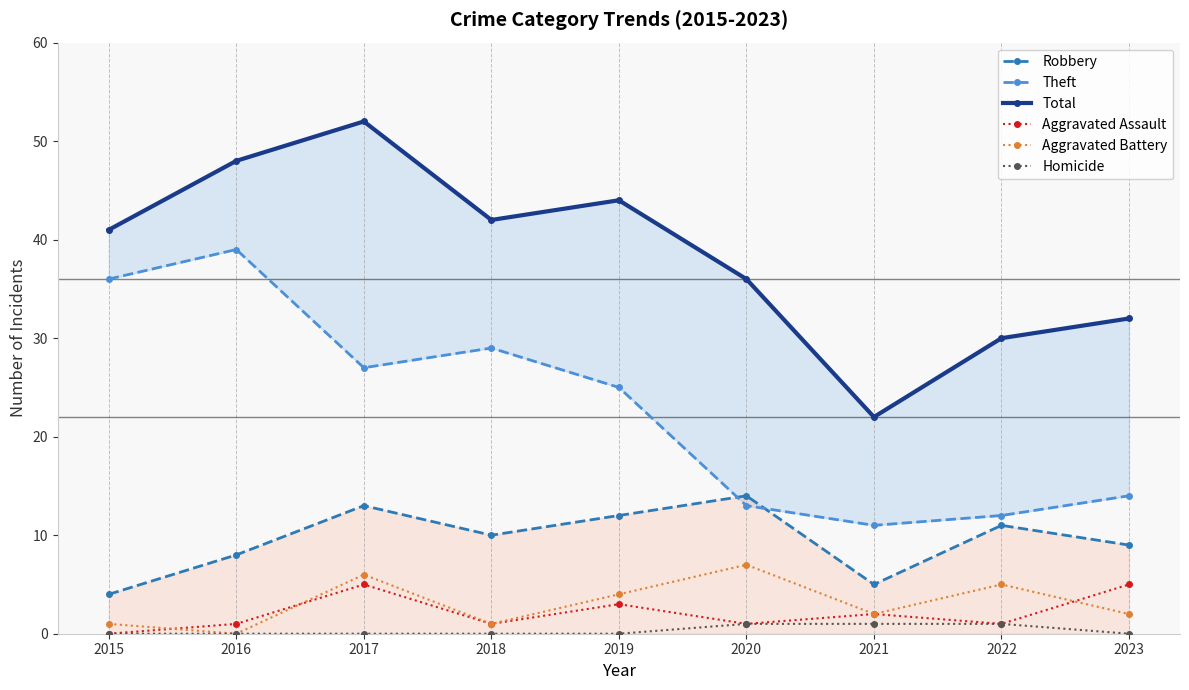

List the labels in order of Theft value, smallest first.

2021, 2022, 2020, 2023, 2019, 2017, 2018, 2015, 2016